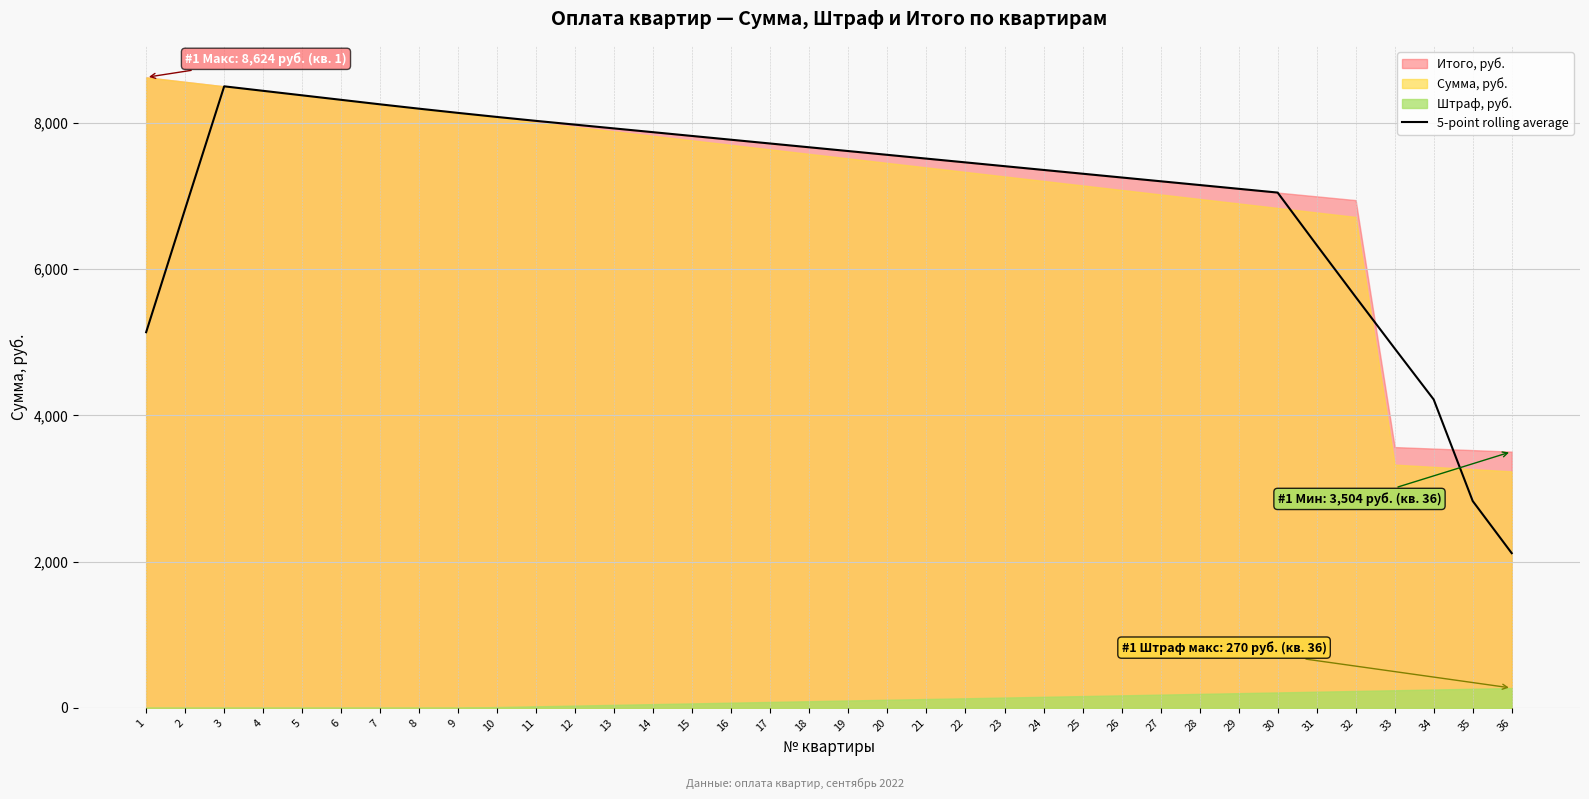

At which category does the data reach its first local peak?

3